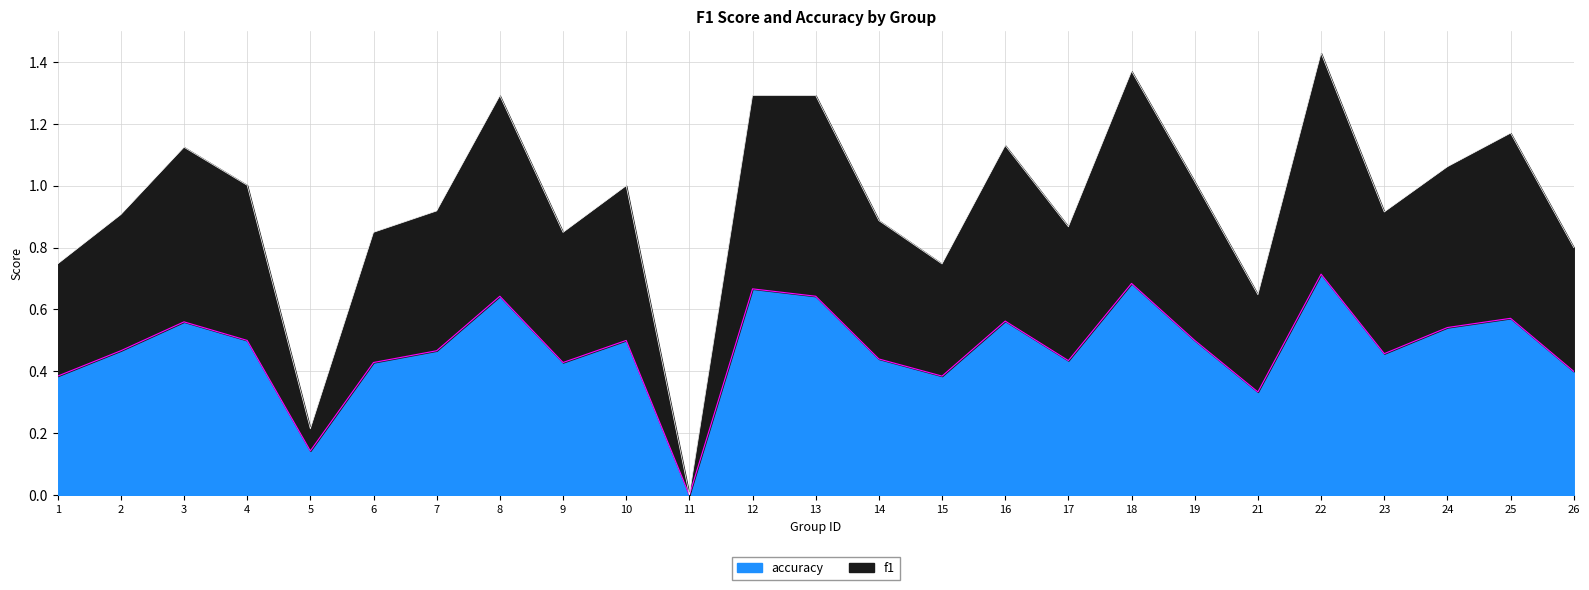

Which category has the lowest value in the accuracy series?

11